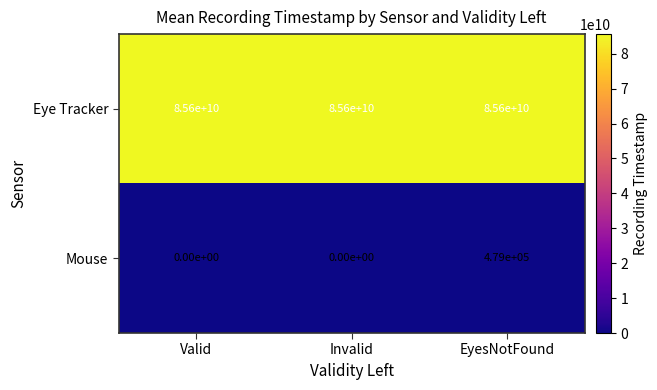

What is the average value of the Eye Tracker series?

85600000000